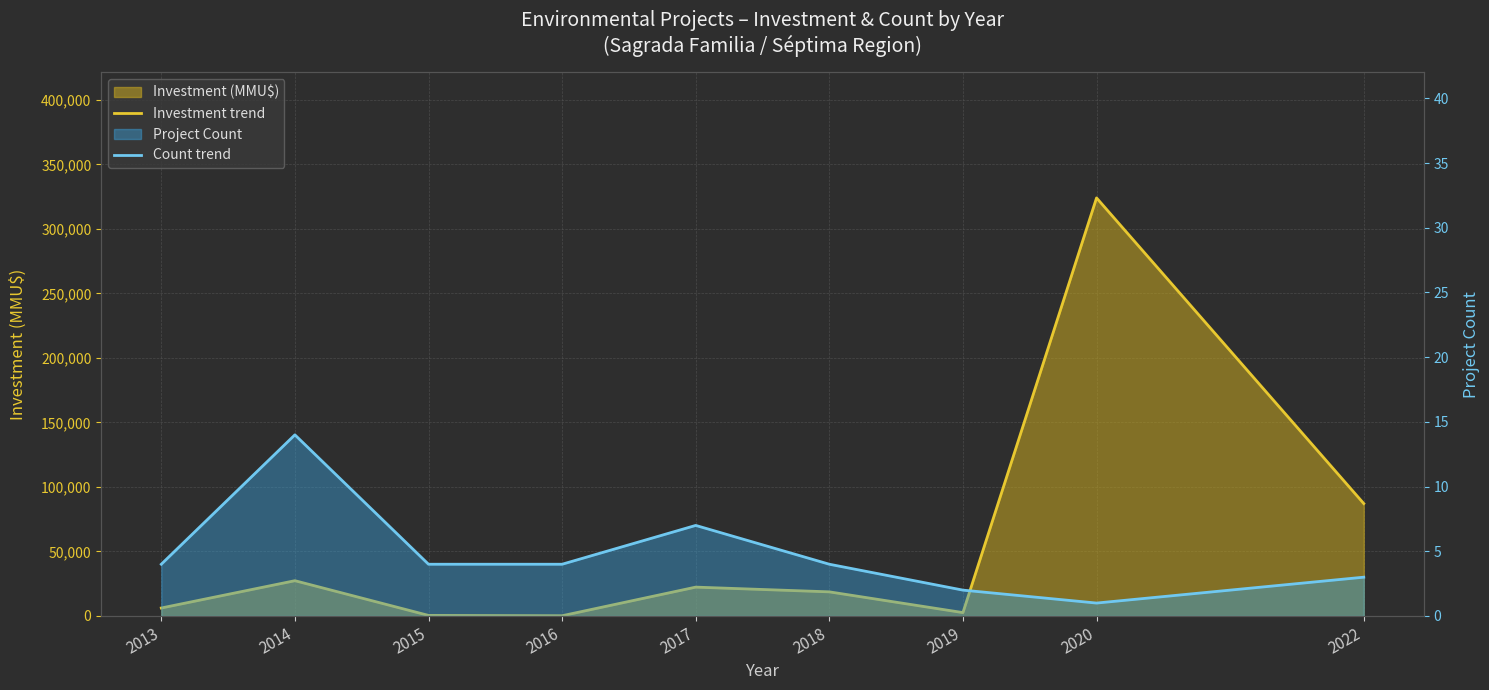

What is the difference between the Investment trend values at 2022 and 2016?

86947